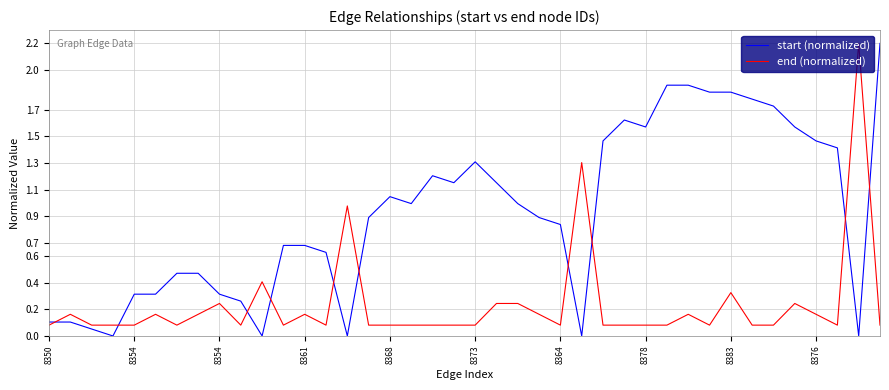

Rank the series by their average value, from highest to lowest.

start (normalized), end (normalized)